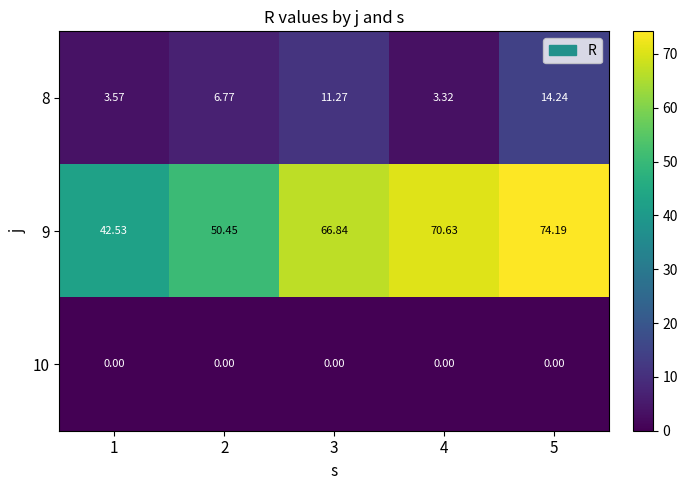

Is the value of 10 at 3 greater than the value of 9 at 2?

No